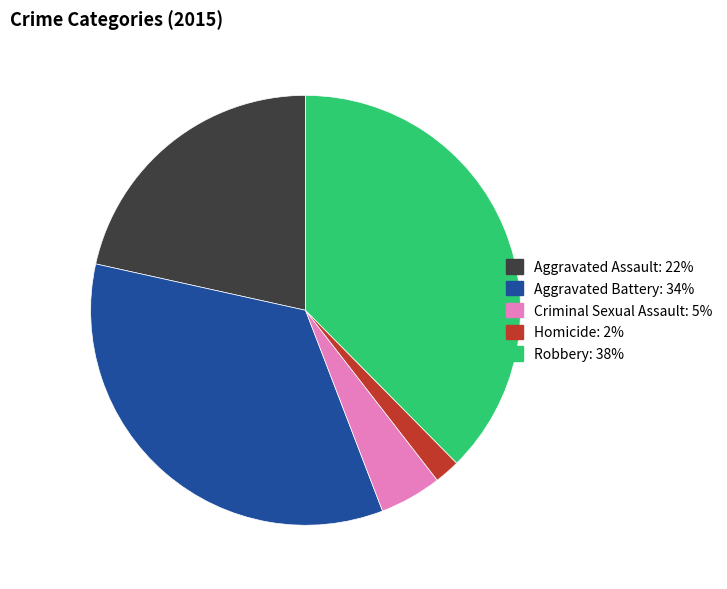

Do Robbery and Criminal Sexual Assault together represent more than half of the pie?

No